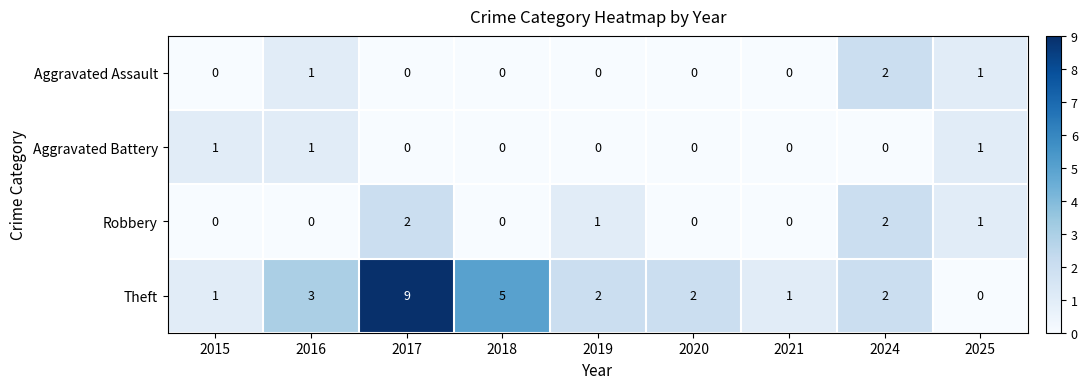

True or false: Aggravated Assault has a value of 0 at 2016.

False